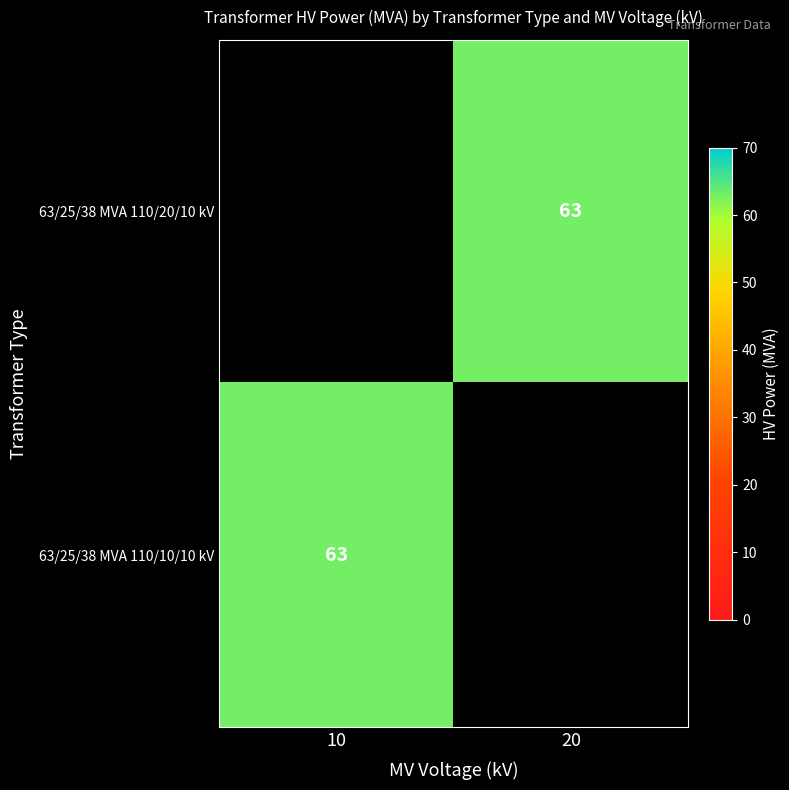

Which category has the lowest value across all series?

20